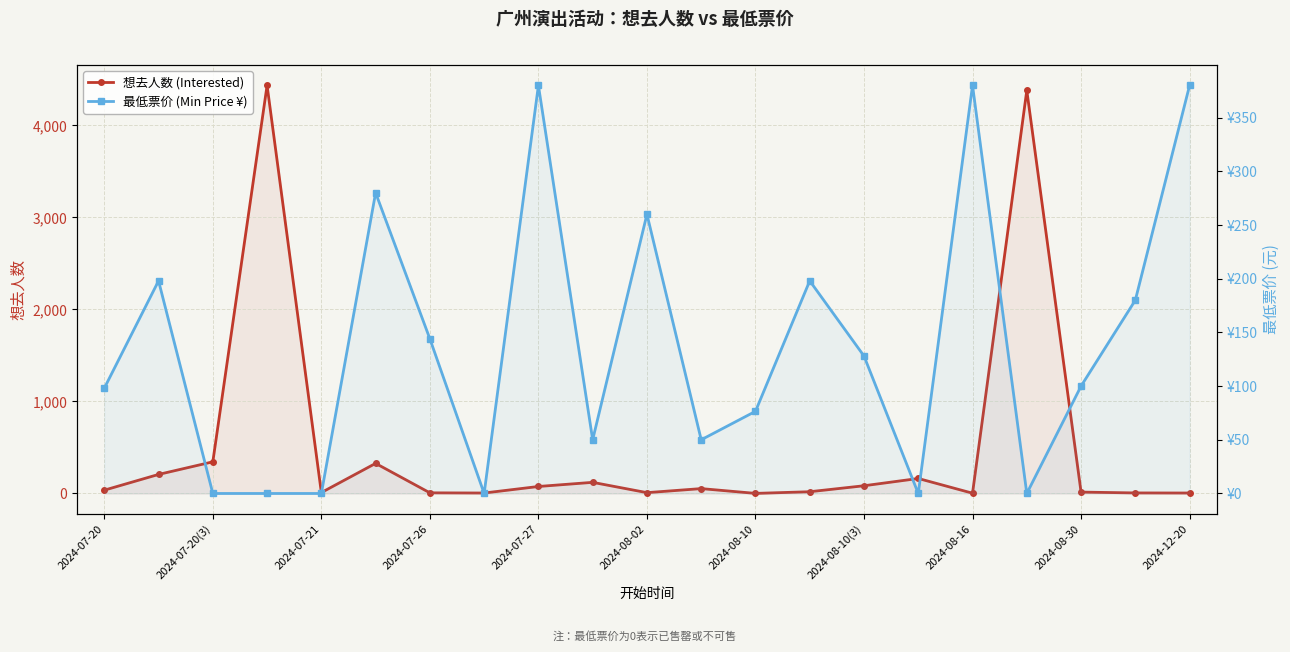

Which series changed the most between 2024-07-20(3) and 14?

想去人数 (Interested)